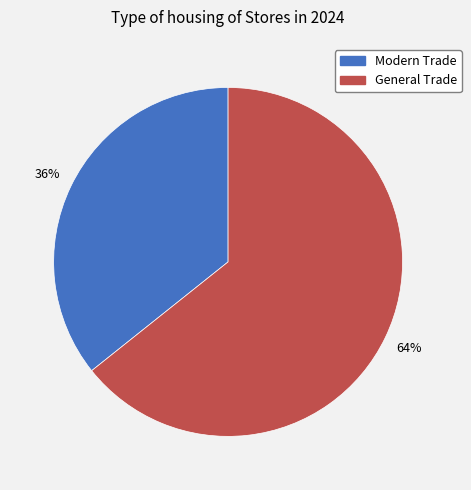

What is the smallest slice in the pie chart?

Modern Trade